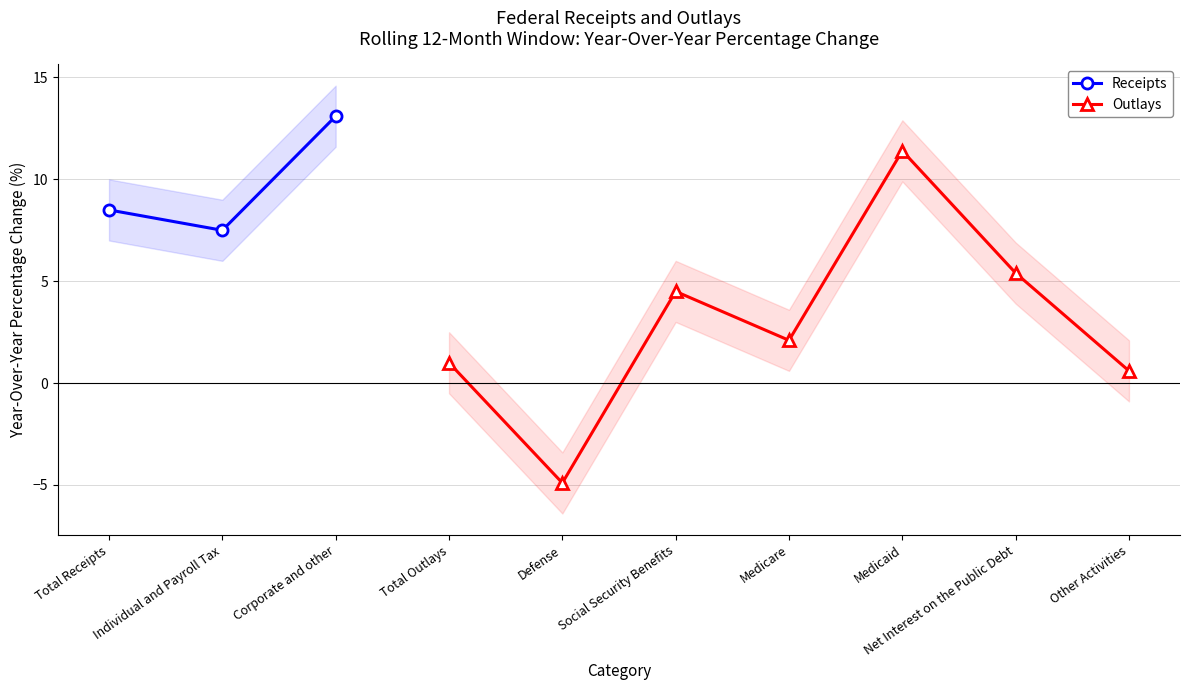

What is the value of the 3rd point from the left?

13.1